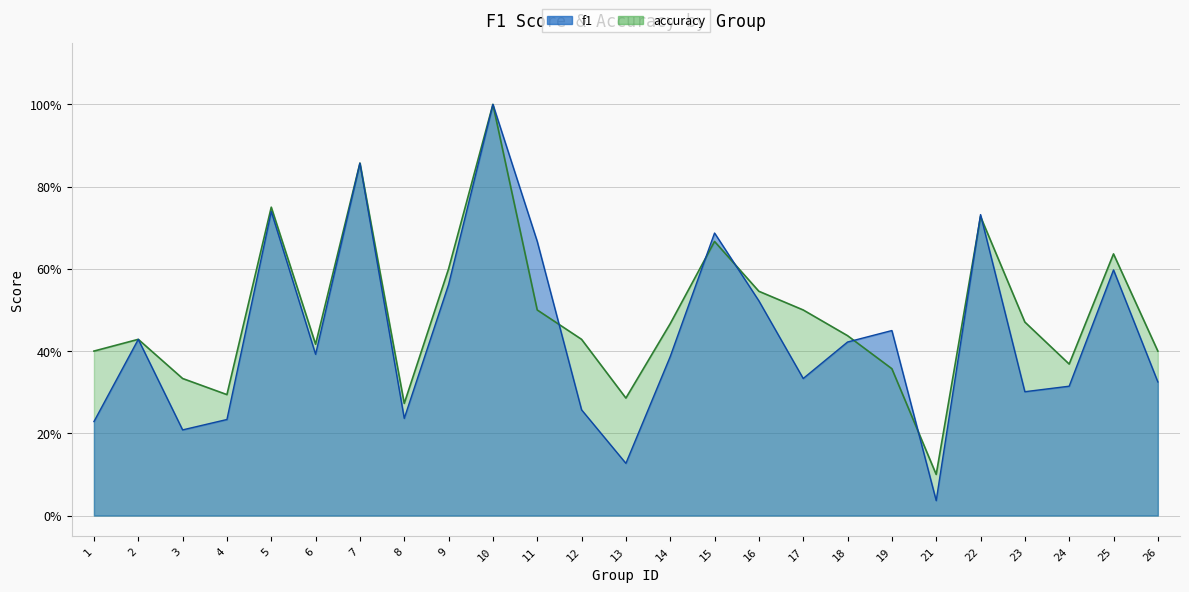

What is the difference between the maximum and minimum values in the accuracy series?

0.9